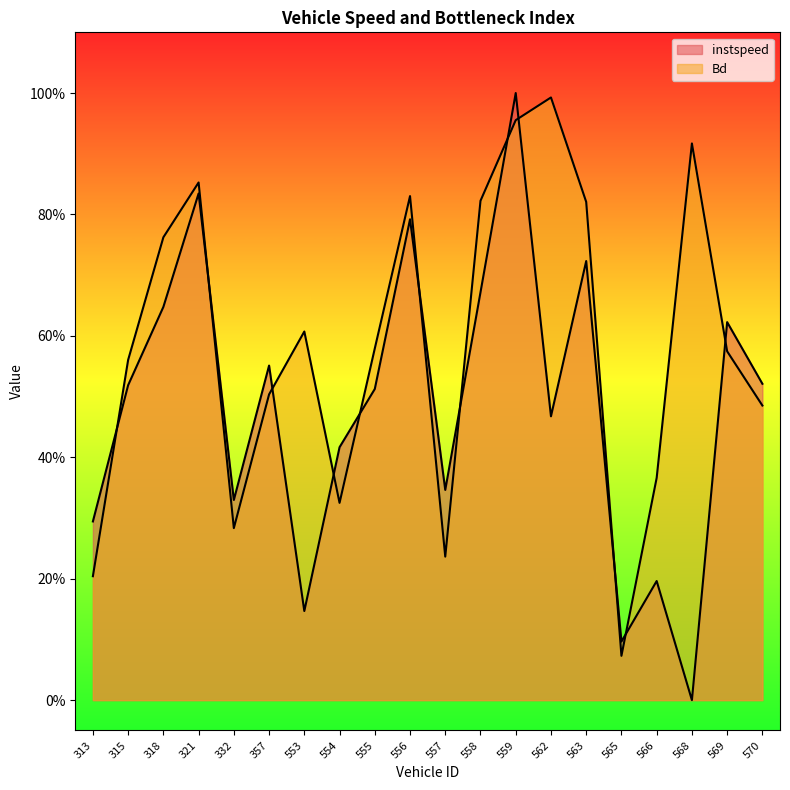

What is the sum of the Bd values at 565.0 and 562.0?

1.1